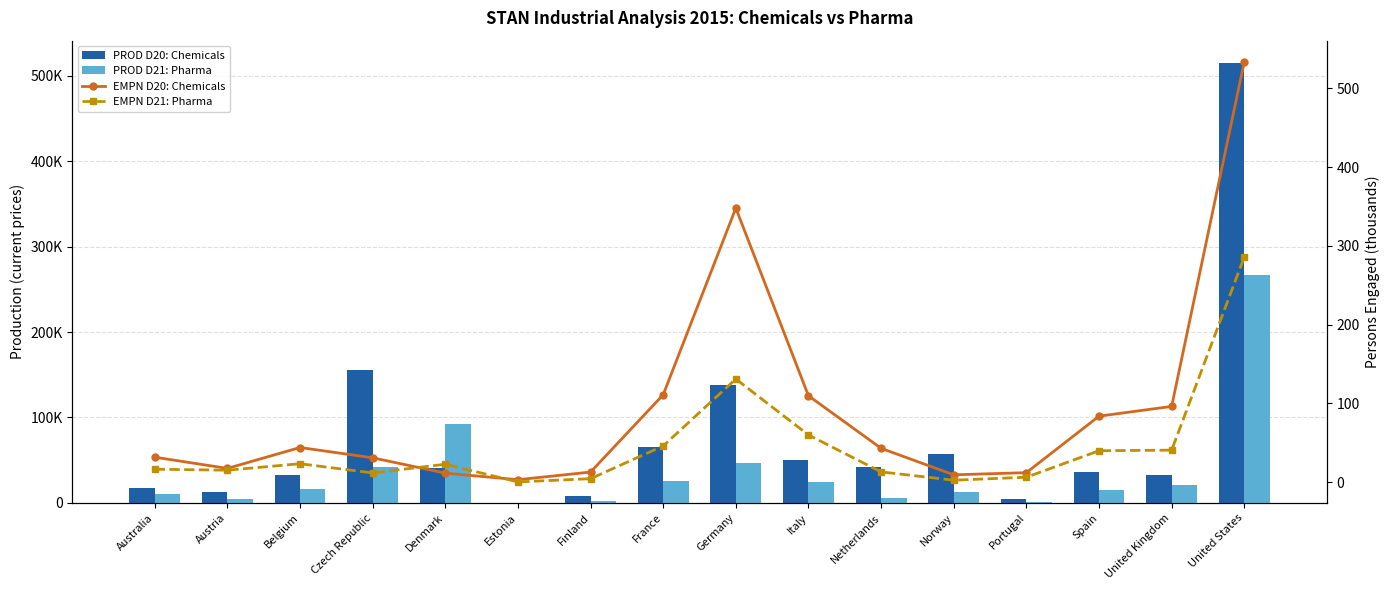

Which series has the largest range (max minus min)?

PROD D20: Chemicals